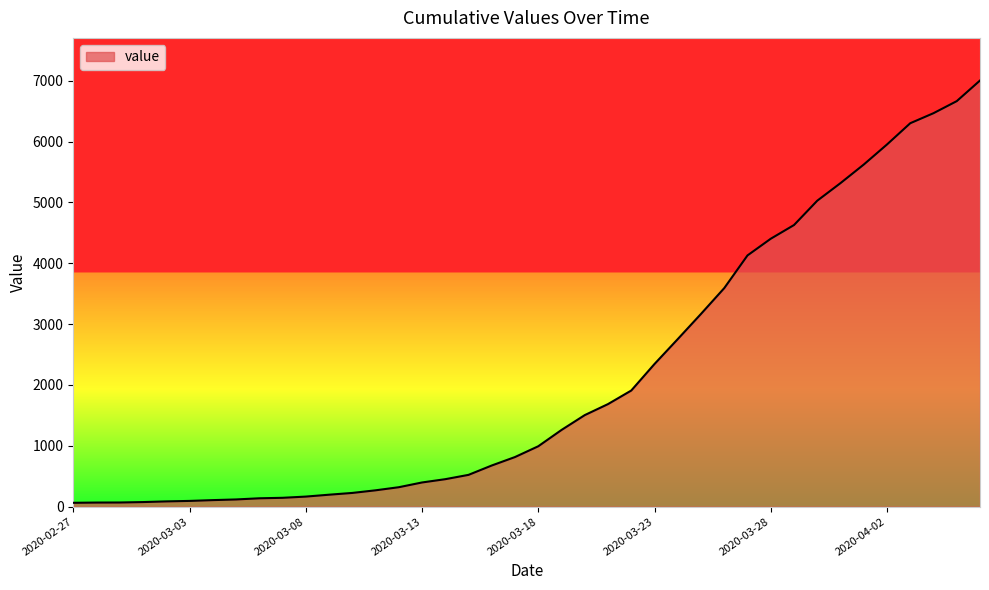

What is the greatest value displayed?

7003